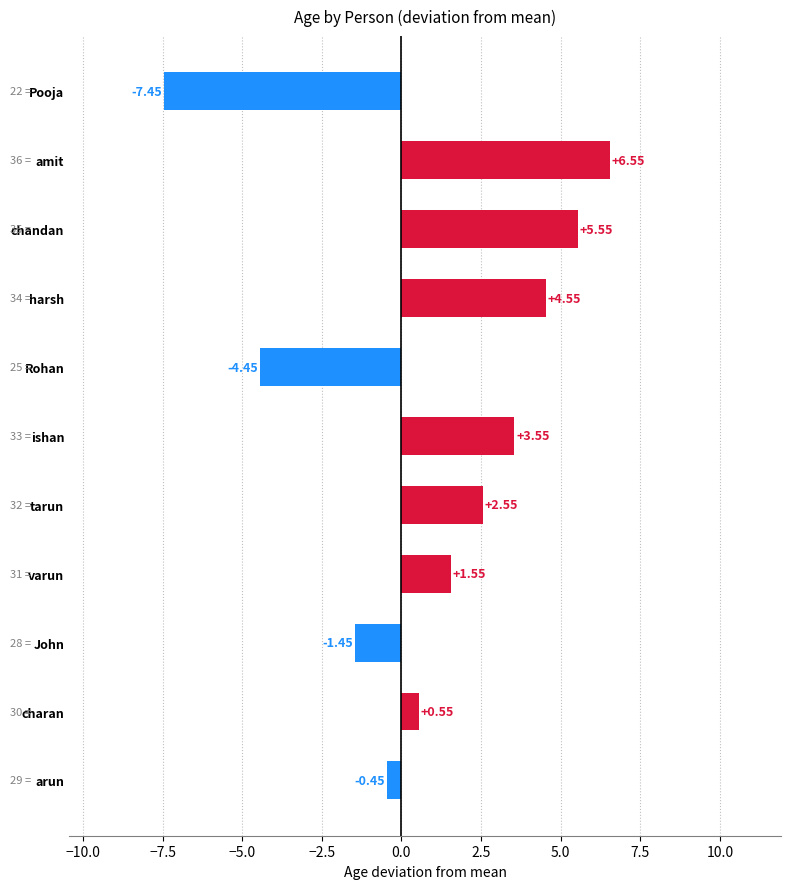

Approximately how many times larger is the value at chandan compared to tarun?

2.2